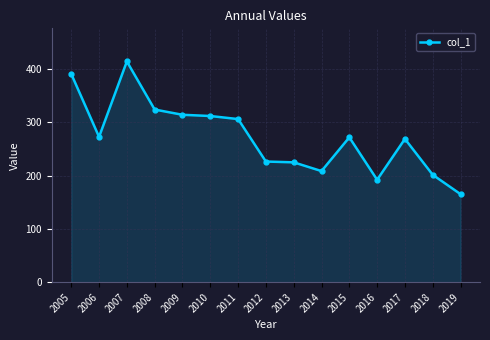

True or false: there are more than 2 points higher than both neighbors.

True